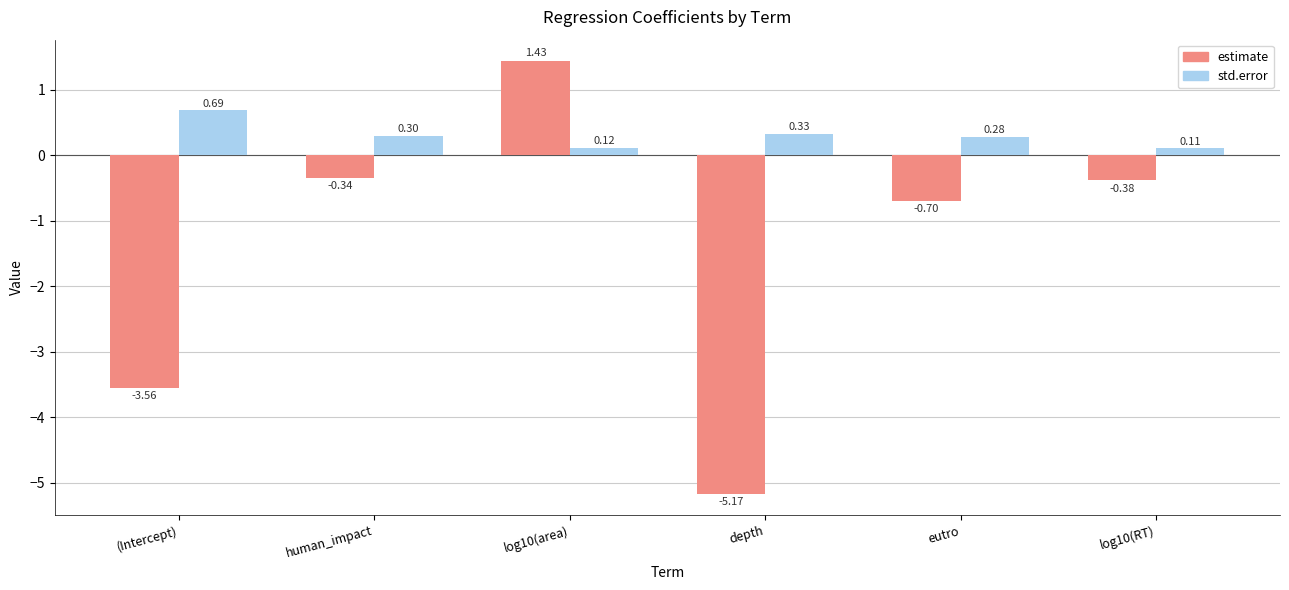

What is the difference between the std.error values at log10(RT) and human_impact?

0.2